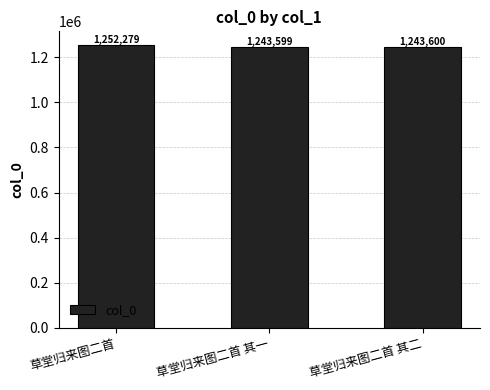

Is it true that the value at 草堂归来图二首 其二 is 1777185?

False